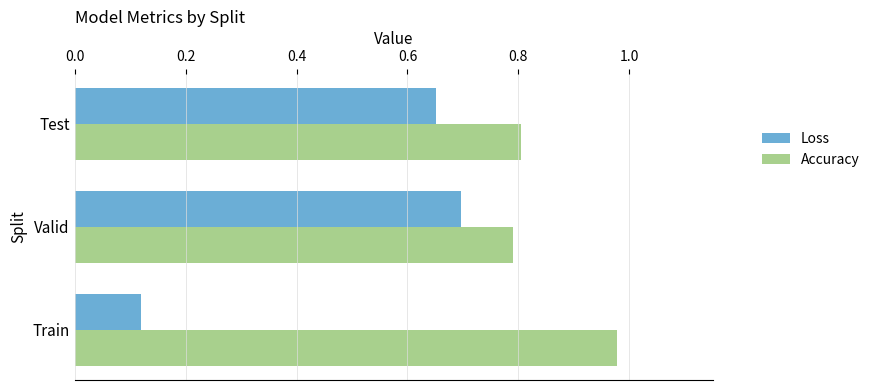

What is the total value across all series at Test?

1.5